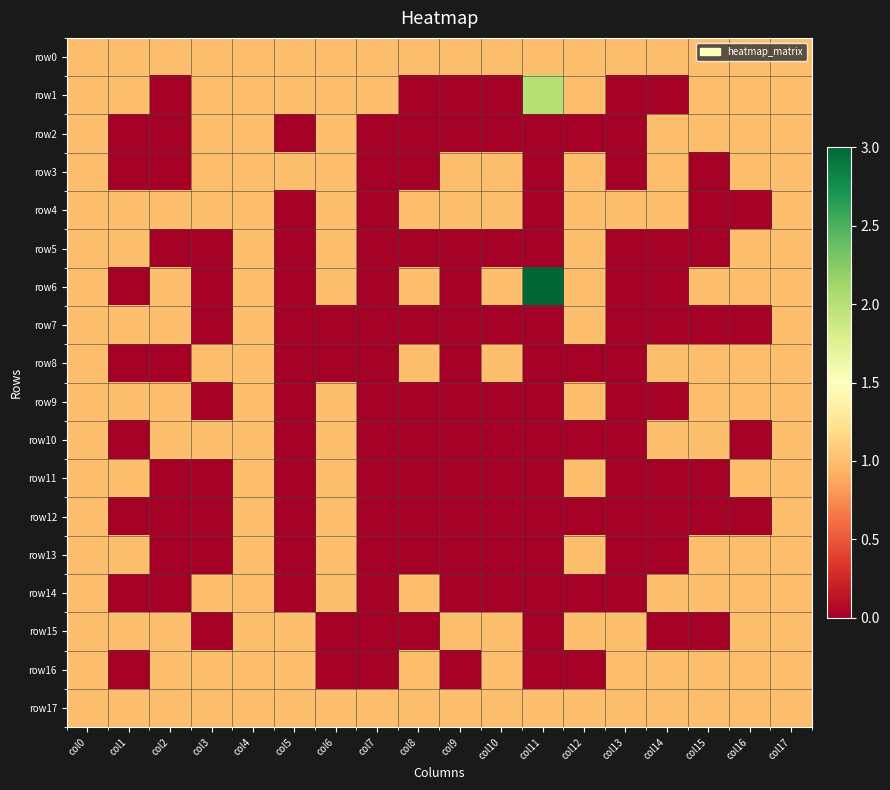

Reading right to left, list all the values displayed in this chart.

row0: col17=1	col16=1	col15=1	col14=1	col13=1	col12=1	col11=1	col10=1	col9=1	col8=1	col7=1	col6=1	col5=1	col4=1	col3=1	col2=1	col1=1	col0=1
row1: col17=1	col16=1	col15=1	col14=0	col13=0	col12=1	col11=2	col10=0	col9=0	col8=0	col7=1	col6=1	col5=1	col4=1	col3=1	col2=0	col1=1	col0=1
row2: col17=1	col16=1	col15=1	col14=1	col13=0	col12=0	col11=0	col10=0	col9=0	col8=0	col7=0	col6=1	col5=0	col4=1	col3=1	col2=0	col1=0	col0=1
row3: col17=1	col16=1	col15=0	col14=1	col13=0	col12=1	col11=0	col10=1	col9=1	col8=0	col7=0	col6=1	col5=1	col4=1	col3=1	col2=0	col1=0	col0=1
row4: col17=1	col16=0	col15=0	col14=1	col13=1	col12=1	col11=0	col10=1	col9=1	col8=1	col7=0	col6=1	col5=0	col4=1	col3=1	col2=1	col1=1	col0=1
row5: col17=1	col16=1	col15=0	col14=0	col13=0	col12=1	col11=0	col10=0	col9=0	col8=0	col7=0	col6=1	col5=0	col4=1	col3=0	col2=0	col1=1	col0=1
row6: col17=1	col16=1	col15=1	col14=0	col13=0	col12=1	col11=3	col10=1	col9=0	col8=1	col7=0	col6=1	col5=0	col4=1	col3=0	col2=1	col1=0	col0=1
row7: col17=1	col16=0	col15=0	col14=0	col13=0	col12=1	col11=0	col10=0	col9=0	col8=0	col7=0	col6=0	col5=0	col4=1	col3=0	col2=1	col1=1	col0=1
row8: col17=1	col16=1	col15=1	col14=1	col13=0	col12=0	col11=0	col10=1	col9=0	col8=1	col7=0	col6=0	col5=0	col4=1	col3=1	col2=0	col1=0	col0=1
row9: col17=1	col16=1	col15=1	col14=0	col13=0	col12=1	col11=0	col10=0	col9=0	col8=0	col7=0	col6=1	col5=0	col4=1	col3=0	col2=1	col1=1	col0=1
row10: col17=1	col16=0	col15=1	col14=1	col13=0	col12=0	col11=0	col10=0	col9=0	col8=0	col7=0	col6=1	col5=0	col4=1	col3=1	col2=1	col1=0	col0=1
row11: col17=1	col16=1	col15=0	col14=0	col13=0	col12=1	col11=0	col10=0	col9=0	col8=0	col7=0	col6=1	col5=0	col4=1	col3=0	col2=0	col1=1	col0=1
row12: col17=1	col16=0	col15=0	col14=0	col13=0	col12=0	col11=0	col10=0	col9=0	col8=0	col7=0	col6=1	col5=0	col4=1	col3=0	col2=0	col1=0	col0=1
row13: col17=1	col16=1	col15=1	col14=0	col13=0	col12=1	col11=0	col10=0	col9=0	col8=0	col7=0	col6=1	col5=0	col4=1	col3=0	col2=0	col1=1	col0=1
row14: col17=1	col16=1	col15=1	col14=1	col13=0	col12=0	col11=0	col10=0	col9=0	col8=1	col7=0	col6=1	col5=0	col4=1	col3=1	col2=0	col1=0	col0=1
row15: col17=1	col16=1	col15=0	col14=0	col13=1	col12=1	col11=0	col10=1	col9=1	col8=0	col7=0	col6=0	col5=1	col4=1	col3=0	col2=1	col1=1	col0=1
row16: col17=1	col16=1	col15=1	col14=1	col13=1	col12=0	col11=0	col10=1	col9=0	col8=1	col7=0	col6=0	col5=1	col4=1	col3=1	col2=1	col1=0	col0=1
row17: col17=1	col16=1	col15=1	col14=1	col13=1	col12=1	col11=1	col10=1	col9=1	col8=1	col7=1	col6=1	col5=1	col4=1	col3=1	col2=1	col1=1	col0=1